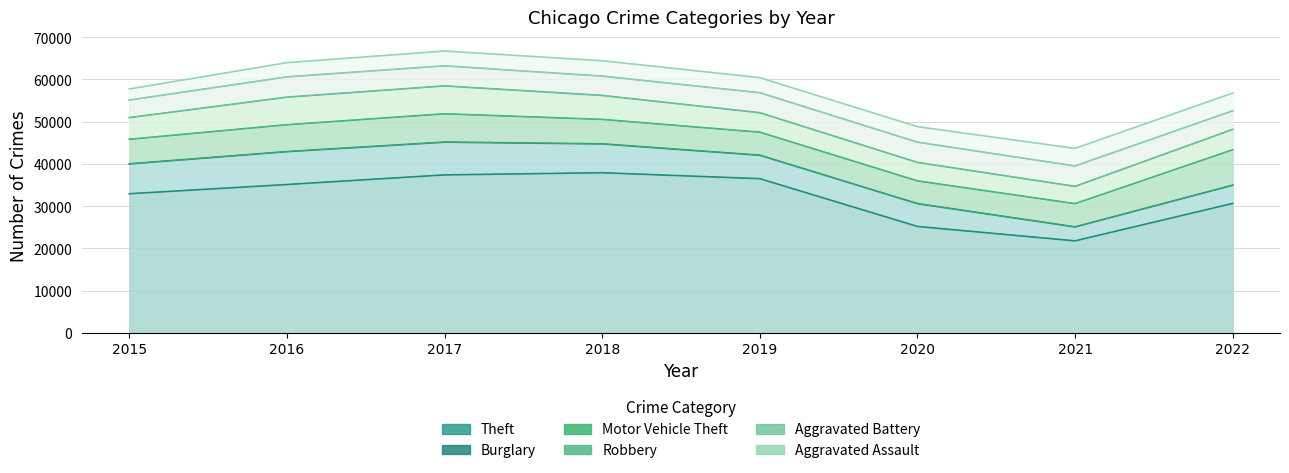

At which category is the sum across all series the highest?

2017